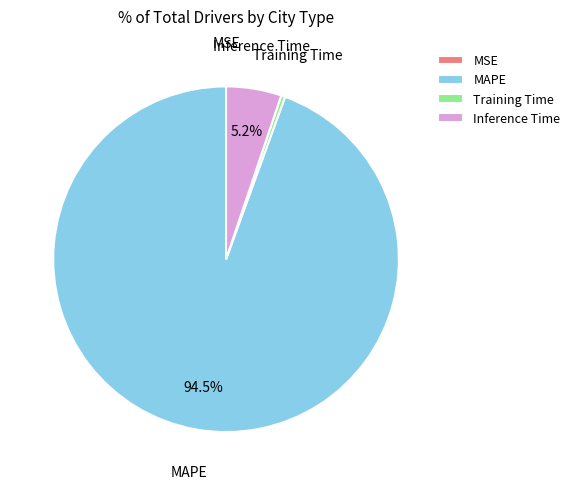

Is it true that MAPE is 86% of the pie?

False